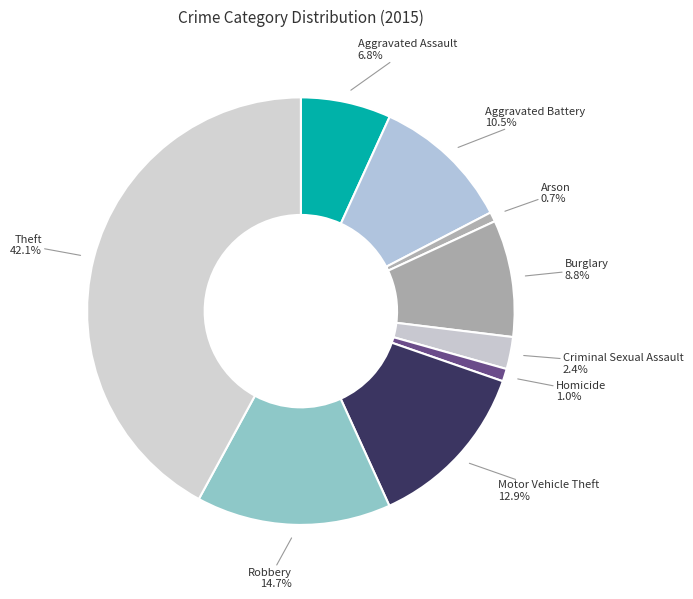

Count the number of slices in the pie.

9